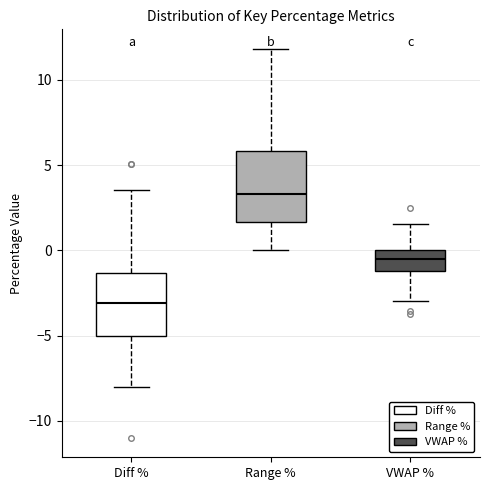

Where is the upper edge of the box for VWAP % on the y-axis? The values are not printed on the chart, so give them approximately, as read against the axis.

0.0